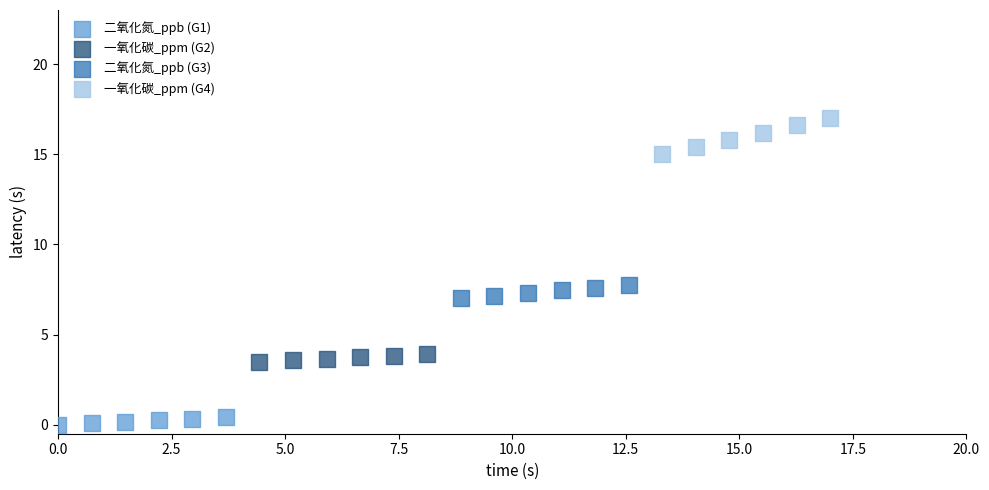

Which series reaches the maximum Y coordinate?

一氧化碳_ppm (G4)